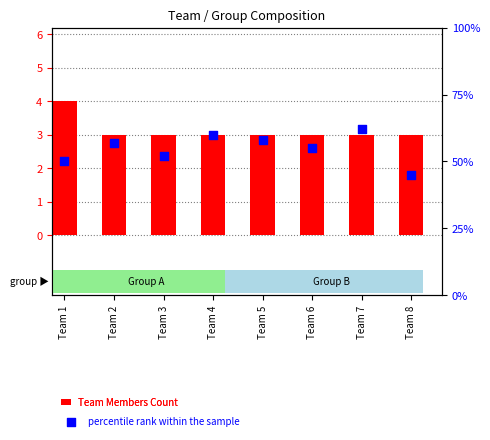

Which series reaches the maximum Y coordinate?

percentile rank within the sample